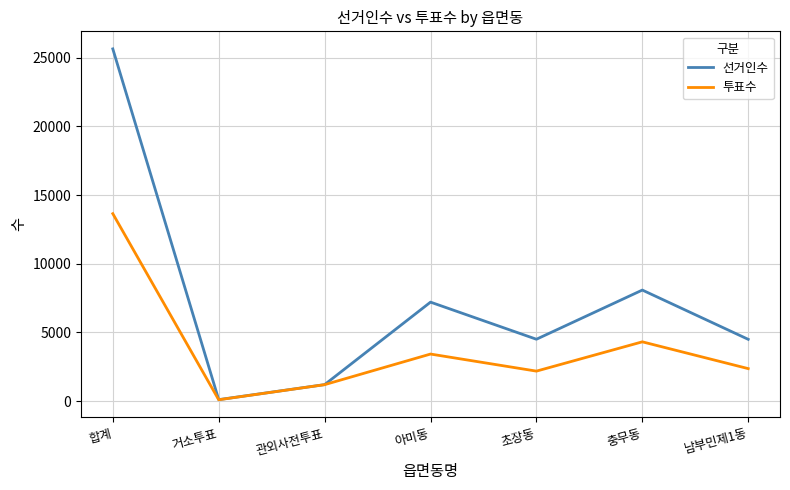

Rank the series by their maximum value, from highest to lowest.

선거인수, 투표수